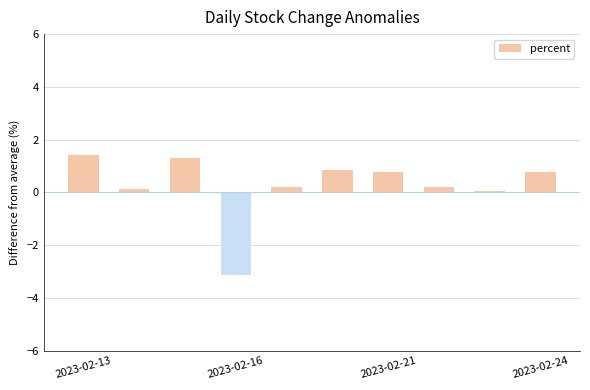

What is the value of the 4th bar from the left?

-3.1